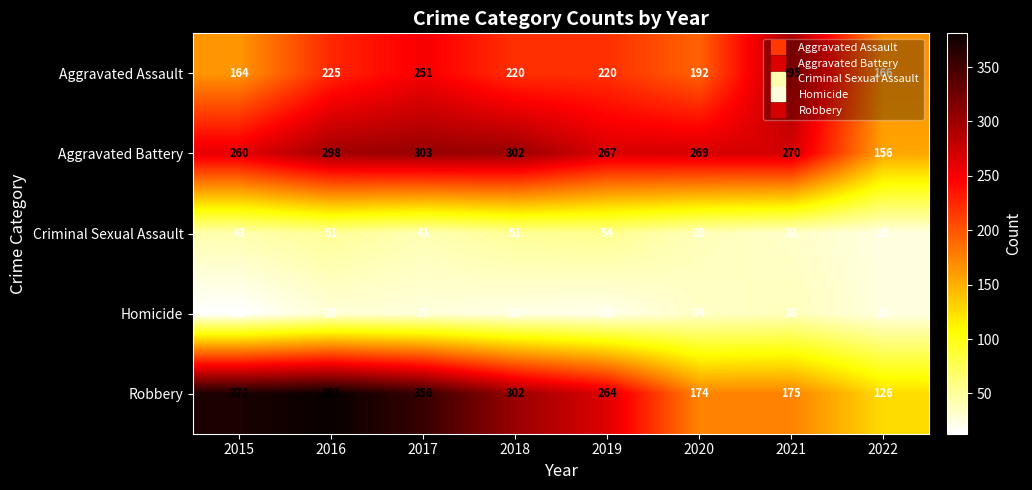

What is the sum of all Homicide values?

209